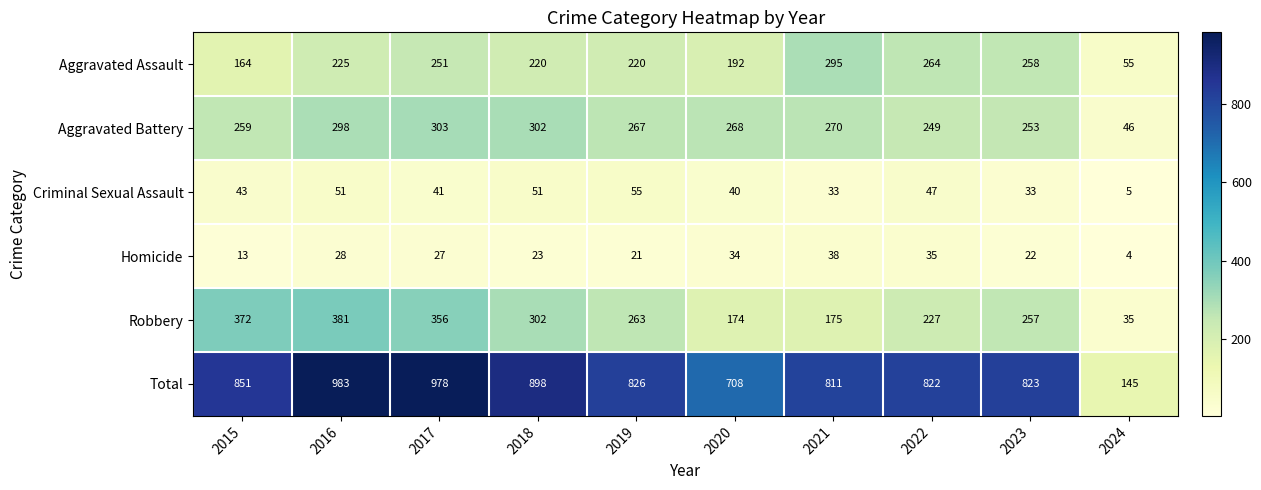

At which label is Homicide closest to 21?

2019